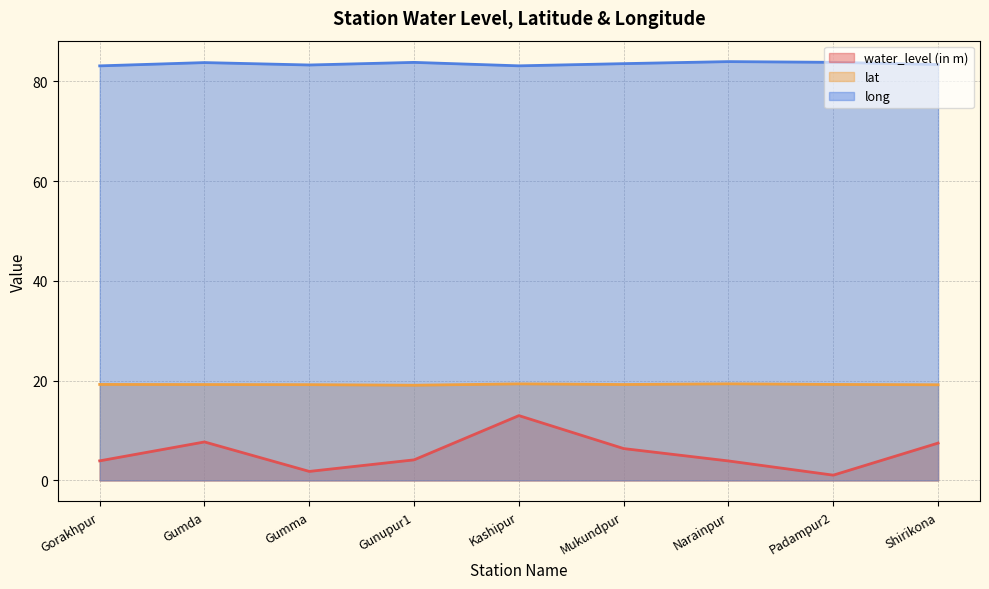

Reading left to right, list all the values displayed in this chart.

water_level (in m): Gorakhpur=3.9	Gumda=7.7	Gumma=1.8	Gunupur1=4.1	Kashipur=13.0	Mukundpur=6.4	Narainpur=3.9	Padampur2=1.1	Shirikona=7.5
lat: Gorakhpur=19.2	Gumda=19.2	Gumma=19.2	Gunupur1=19.1	Kashipur=19.4	Mukundpur=19.2	Narainpur=19.4	Padampur2=19.2	Shirikona=19.2
long: Gorakhpur=83.1	Gumda=83.8	Gumma=83.3	Gunupur1=83.8	Kashipur=83.1	Mukundpur=83.6	Narainpur=84.0	Padampur2=83.8	Shirikona=83.4